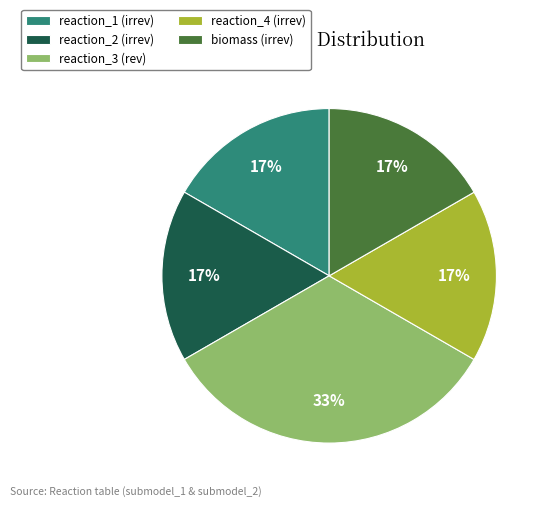

True or false: reaction_4 accounts for 17% of the total.

True